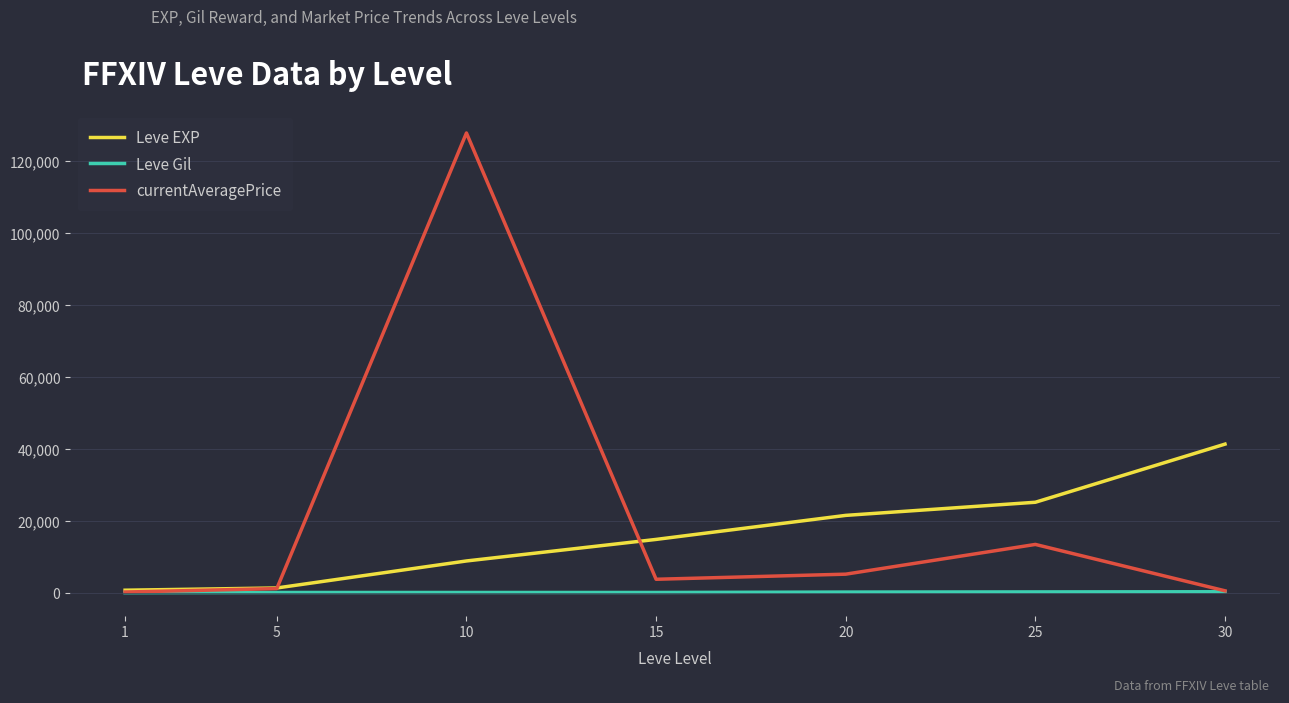

At how many categories does at least one series exceed 54475?

1